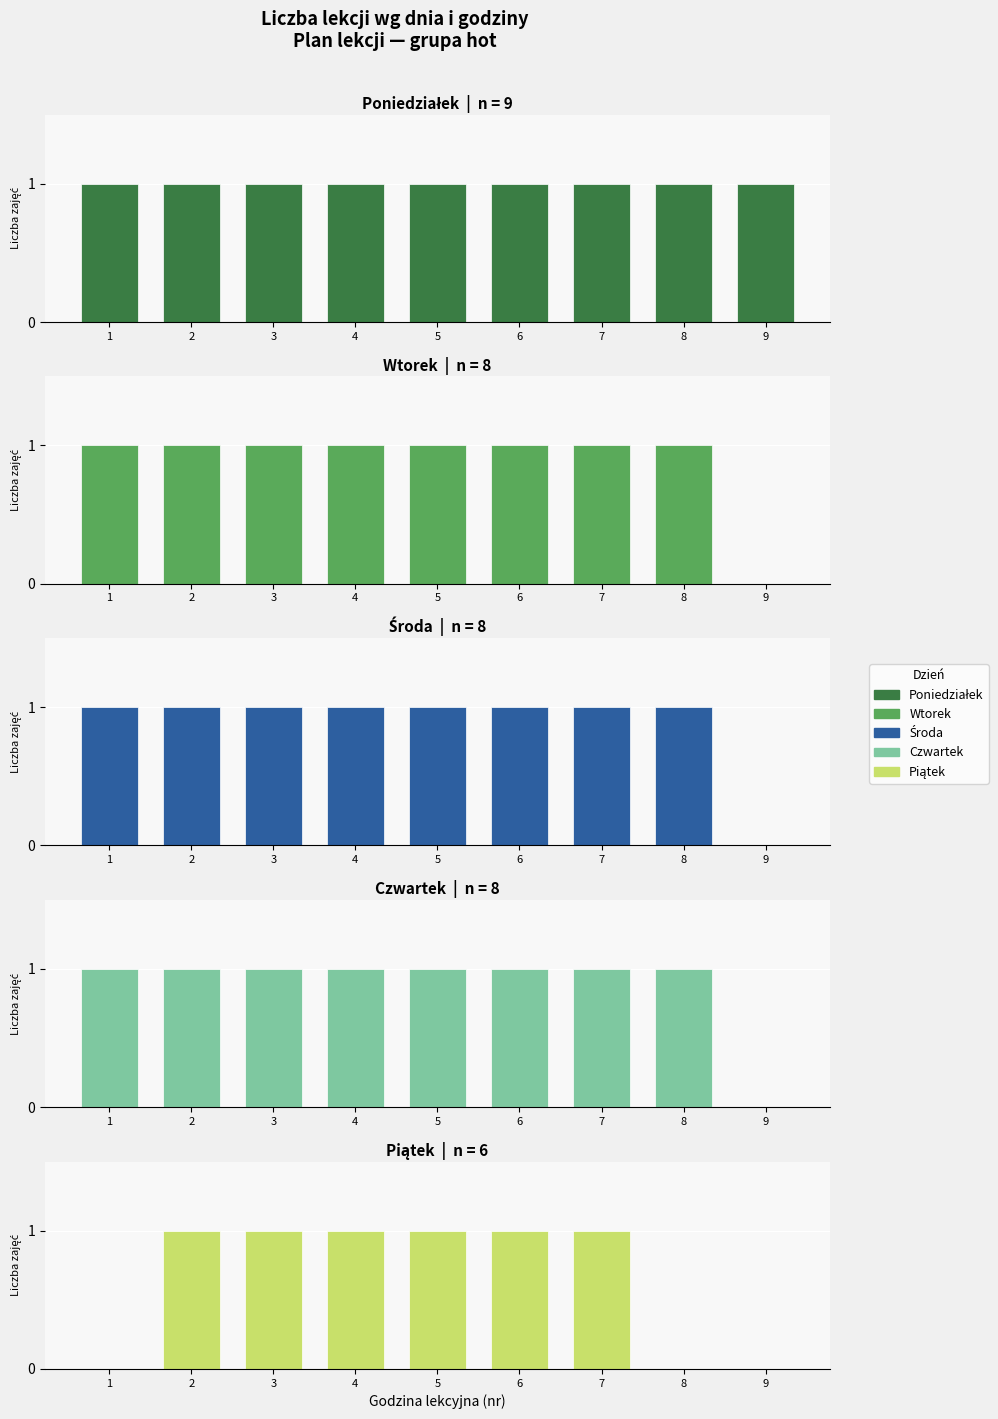

At 8, list the series in order from largest to smallest.

Poniedziałek, Wtorek, Środa, Czwartek, Piątek